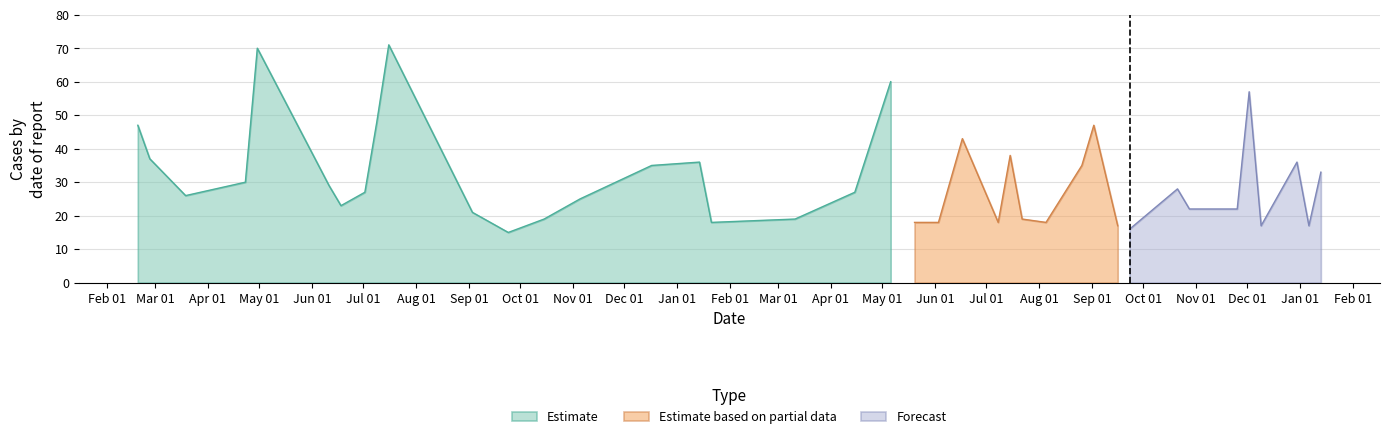

Reading left to right, what are all the values shown in this chart?

2017-02-19=47	2017-02-26=37	2017-03-19=26	2017-04-23=30	2017-04-30=70	2017-06-11=29	2017-06-18=23	2017-07-02=27	2017-07-09=48	2017-07-16=71	2017-09-03=21	2017-09-24=15	2017-10-15=19	2017-11-05=25	2017-12-17=35	2018-01-14=36	2018-01-21=18	2018-03-11=19	2018-04-15=27	2018-05-06=60	2018-05-20=18	2018-06-03=18	2018-06-17=43	2018-07-08=18	2018-07-15=38	2018-07-22=19	2018-08-05=18	2018-08-26=35	2018-09-02=47	2018-09-16=17	2018-09-23=16	2018-10-21=28	2018-10-28=22	2018-11-04=22	2018-11-25=22	2018-12-02=57	2018-12-09=17	2018-12-30=36	2019-01-06=17	2019-01-13=33